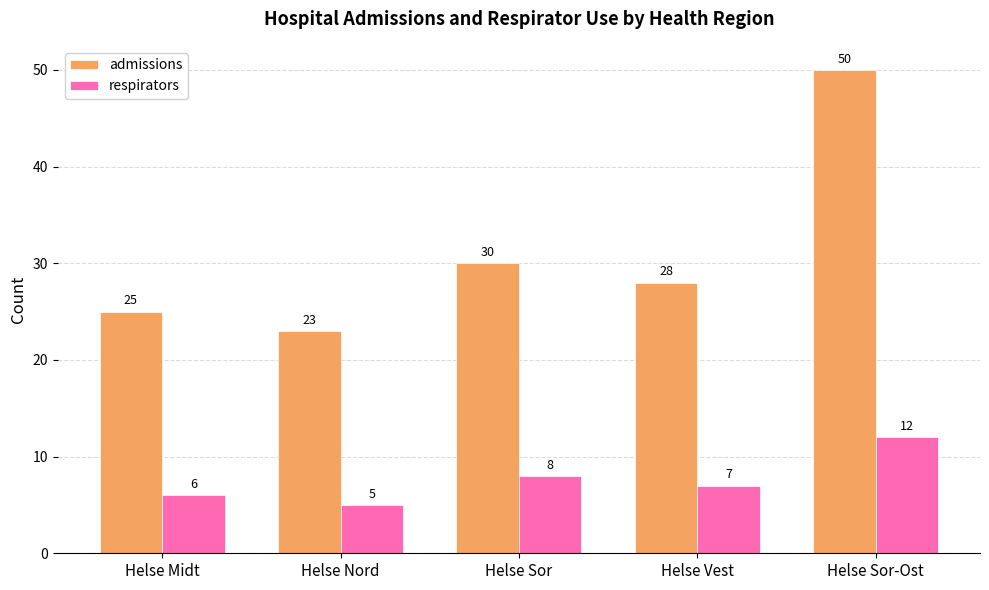

At how many categories does at least one series exceed 22?

5